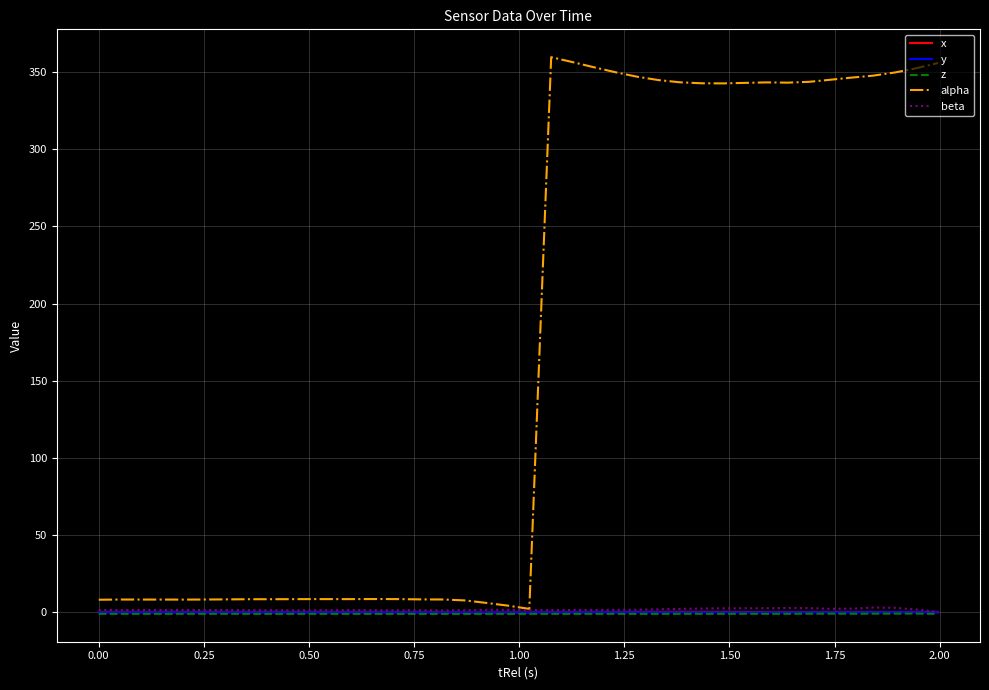

Which series has the largest total across all categories?

alpha